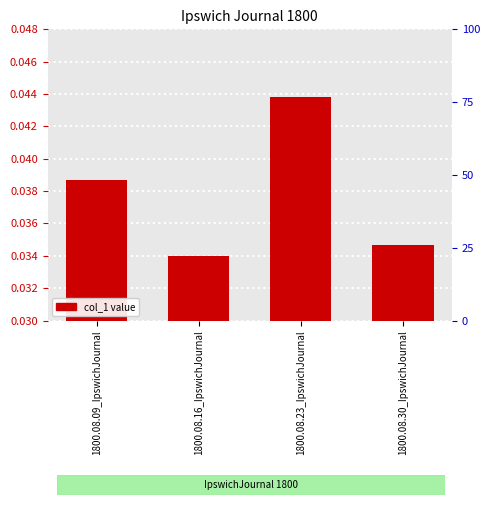

Which category has the highest value across all series?

1800.08.23_IpswichJournal